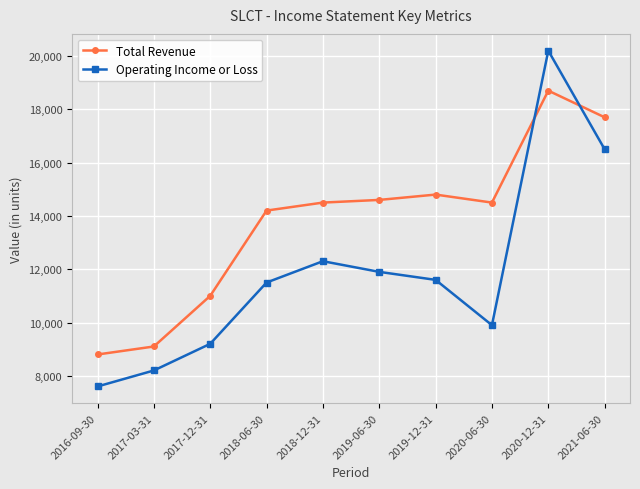

Which series ends up on top after the final intersection of Operating Income or Loss and Total Revenue?

Total Revenue